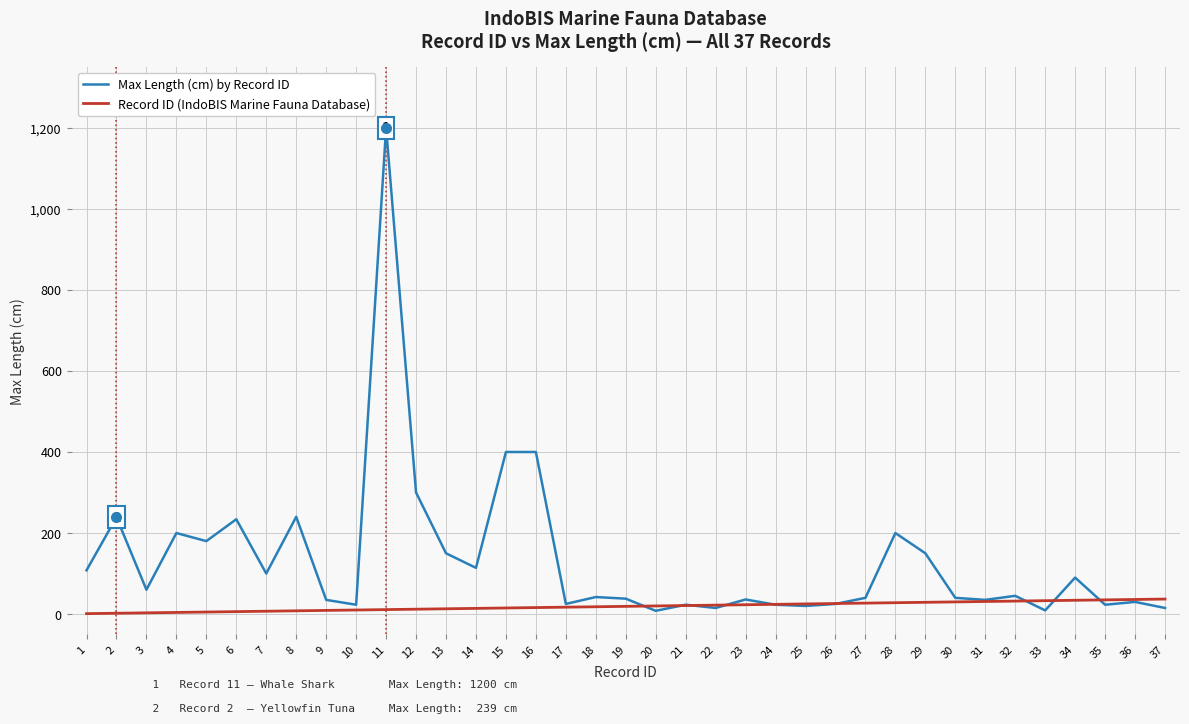

What is the difference between the Max Length (cm) by Record ID values at 5 and 35?

157